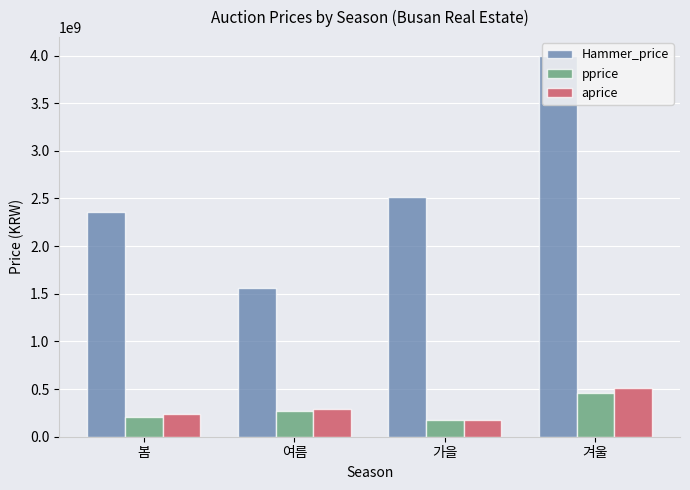

What is the sum of the Hammer_price values at 여름 and 봄?

3926650000.0